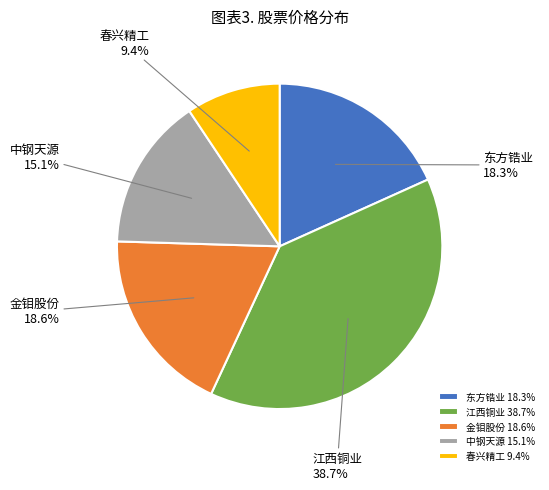

What percentage is the 金钼股份 slice, to the nearest percent?

19%